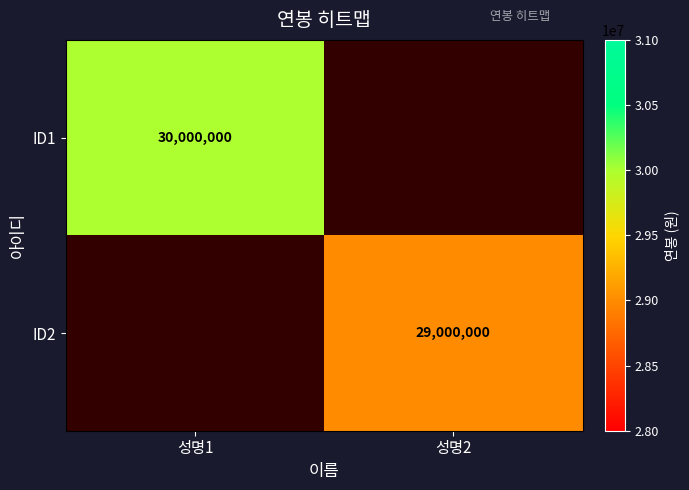

The value of ID1 at 성명1 is 46441609. True or false?

False